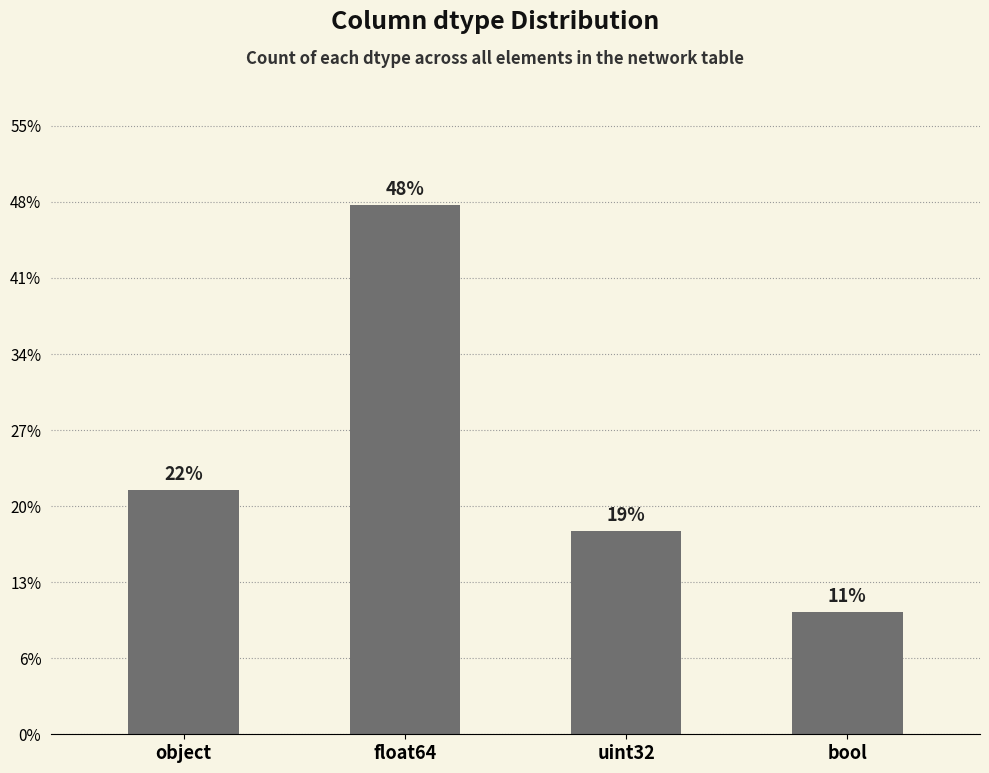

What position from the right is object?

4